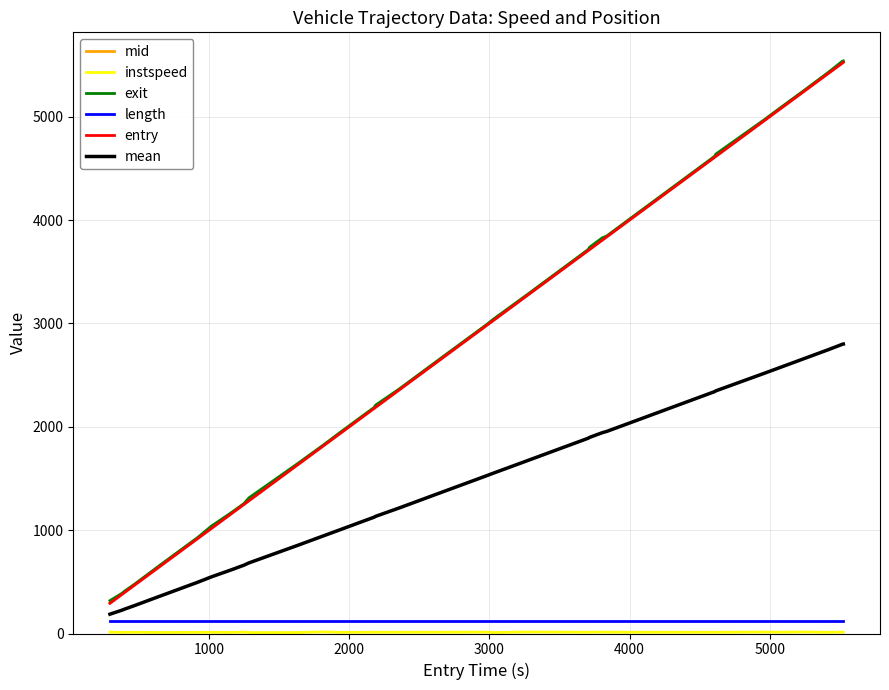

What is the greatest value displayed?

5540.6